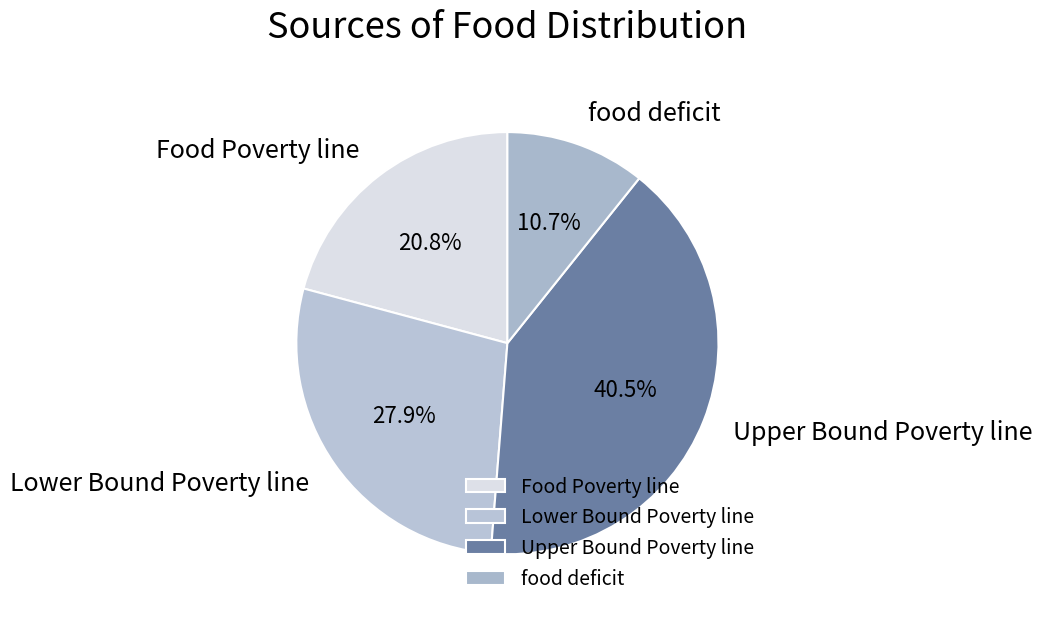

What percentage is NOT represented by Upper Bound Poverty line?

59.5%